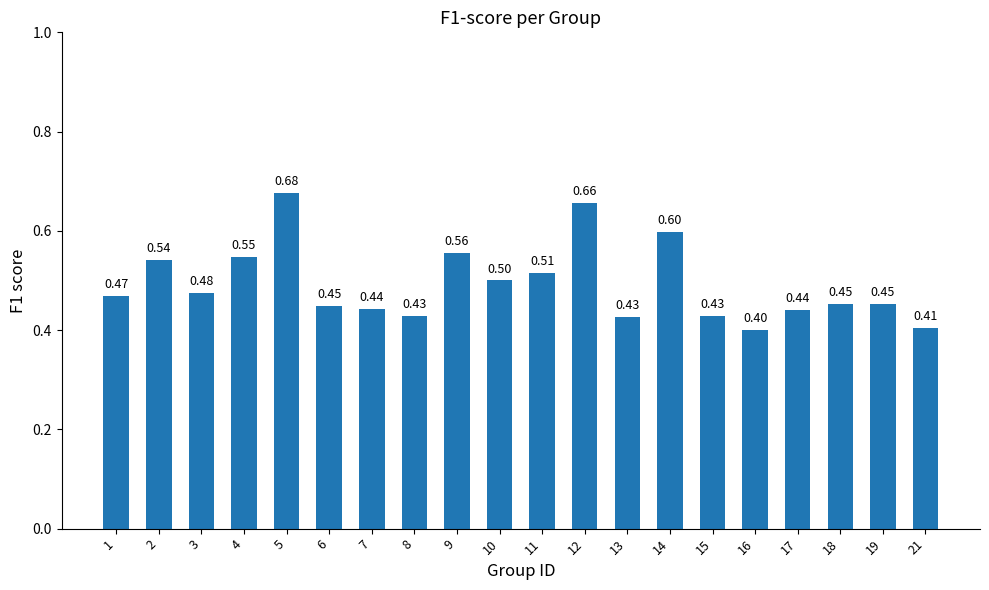

How many categories are shown in the chart?

20